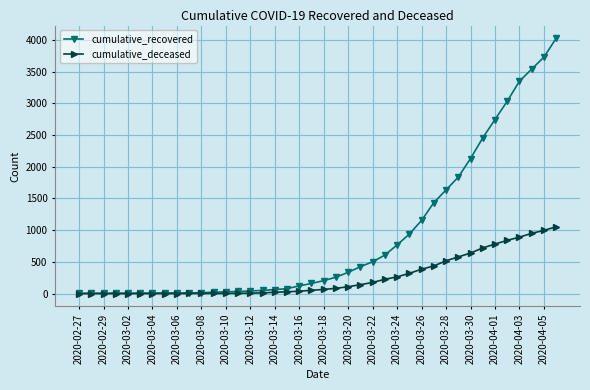

What is the sum of all cumulative_deceased values?

10324